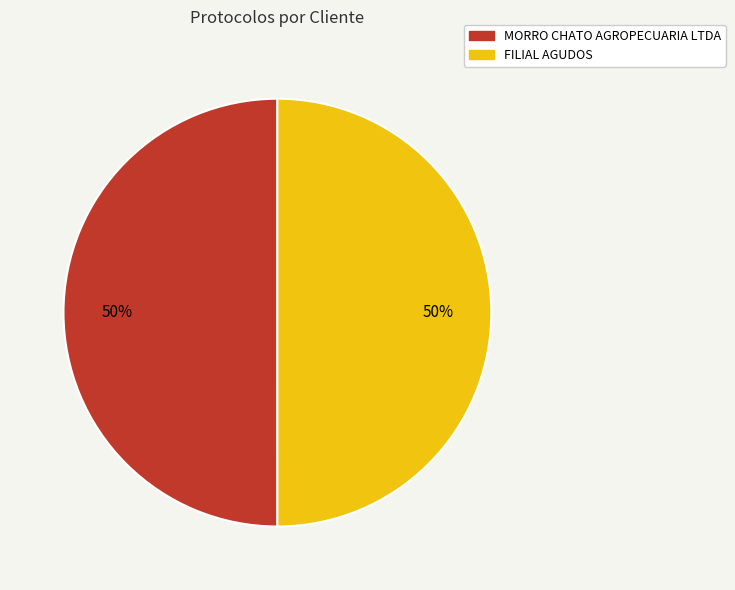

Is the sum of MORRO CHATO AGROPECUARIA LTDA and FILIAL AGUDOS greater than half?

Yes